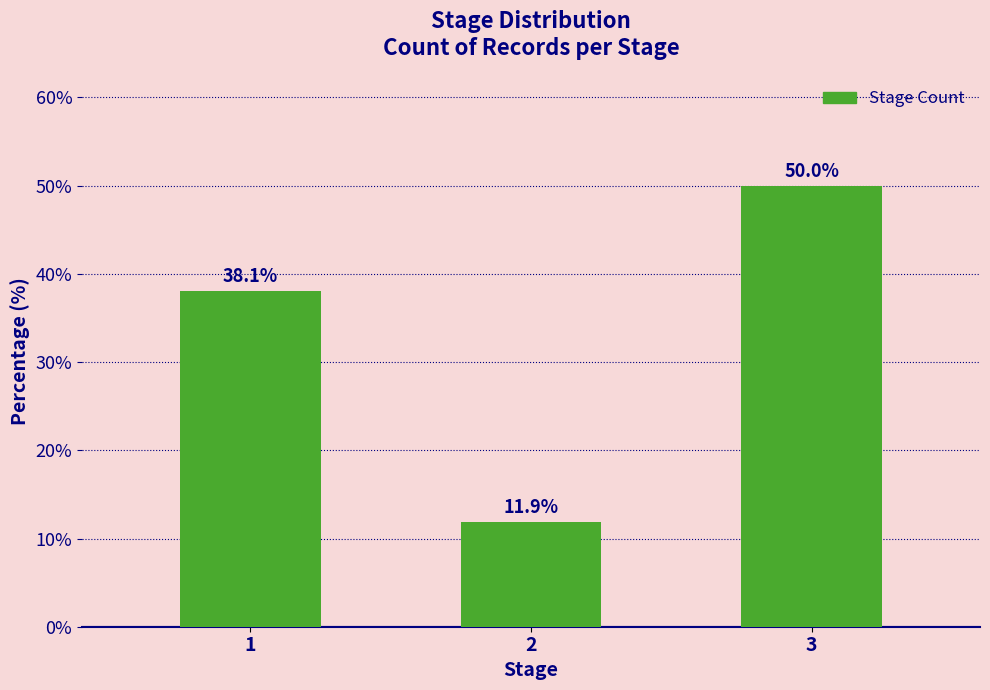

Reading left to right, what are all the values shown in this chart?

38.1	11.9	50.0